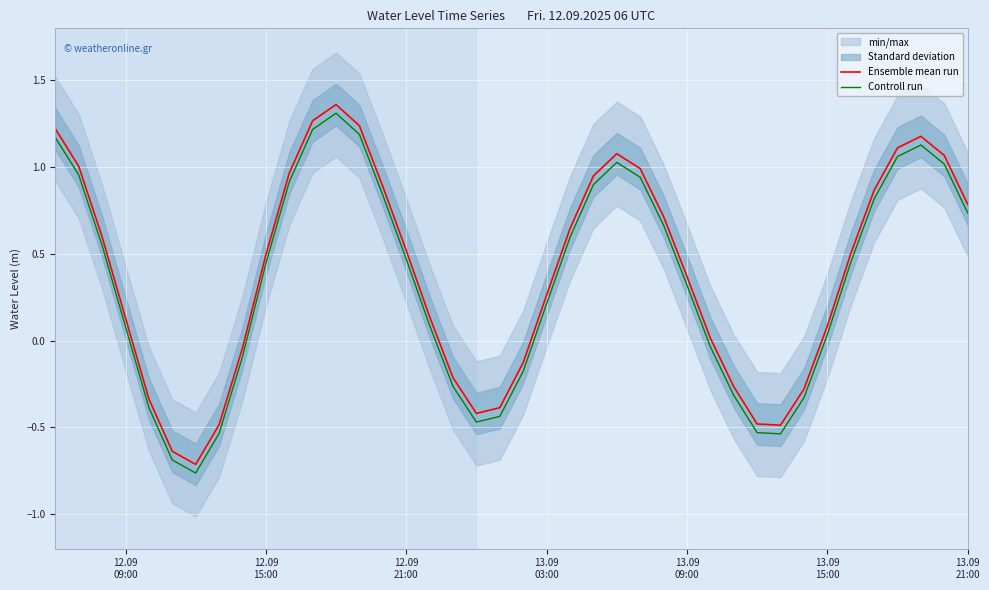

How many values in Controll run are below zero?

14